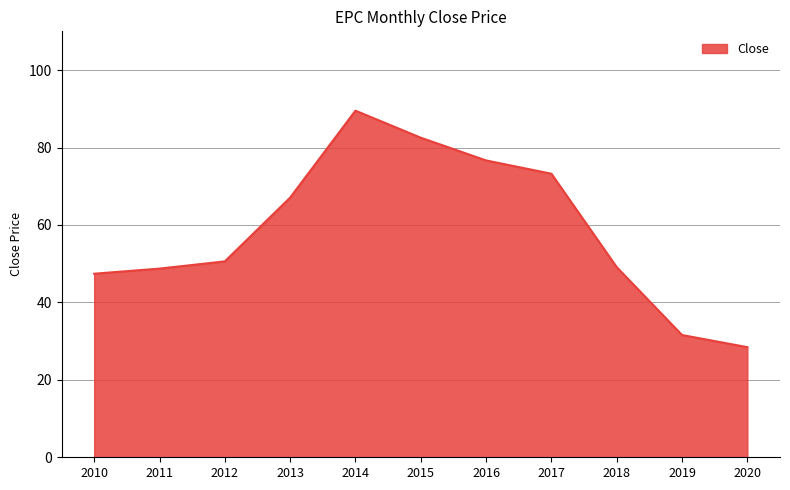

Read the value at 2014.

89.5